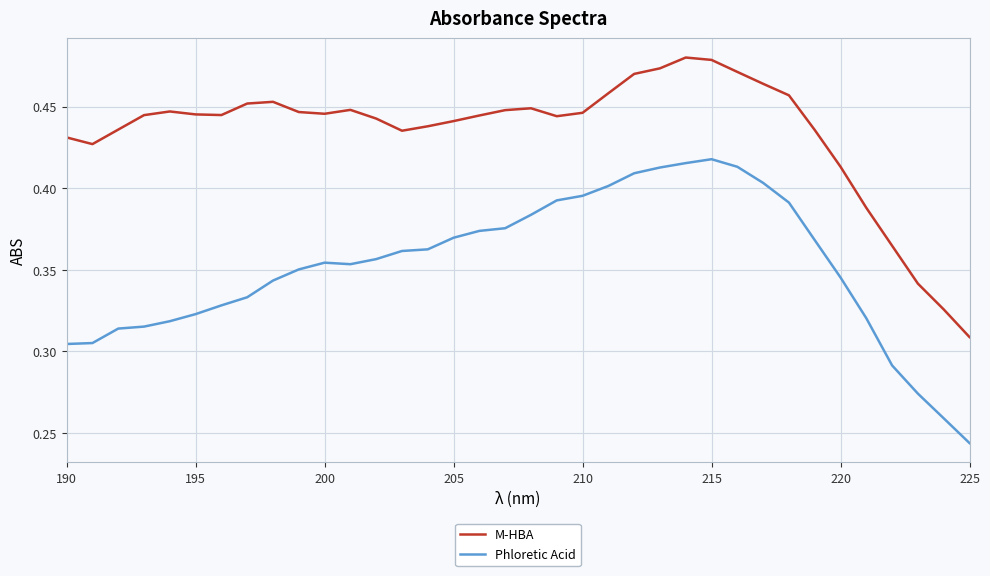

True or false: Phloretic Acid and M-HBA cross at least once.

False